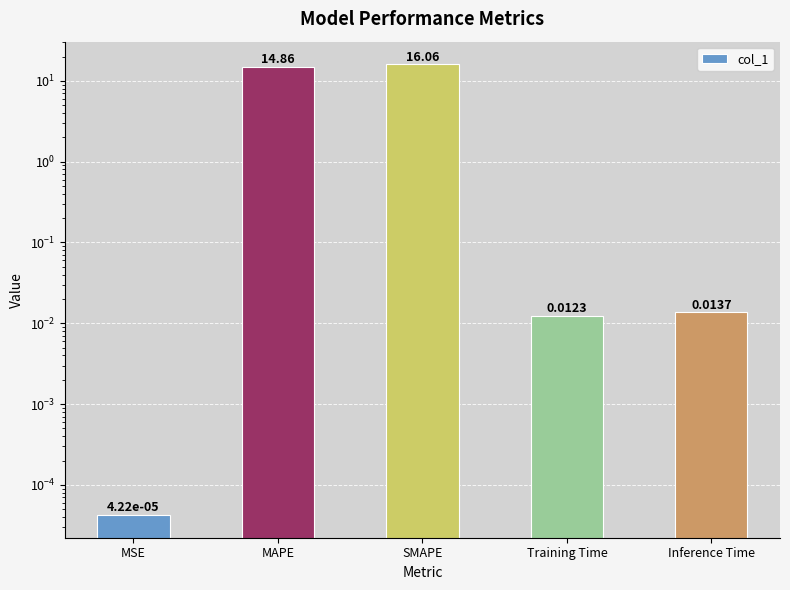

List the labels in order of value, smallest first.

MSE, Training Time, Inference Time, MAPE, SMAPE